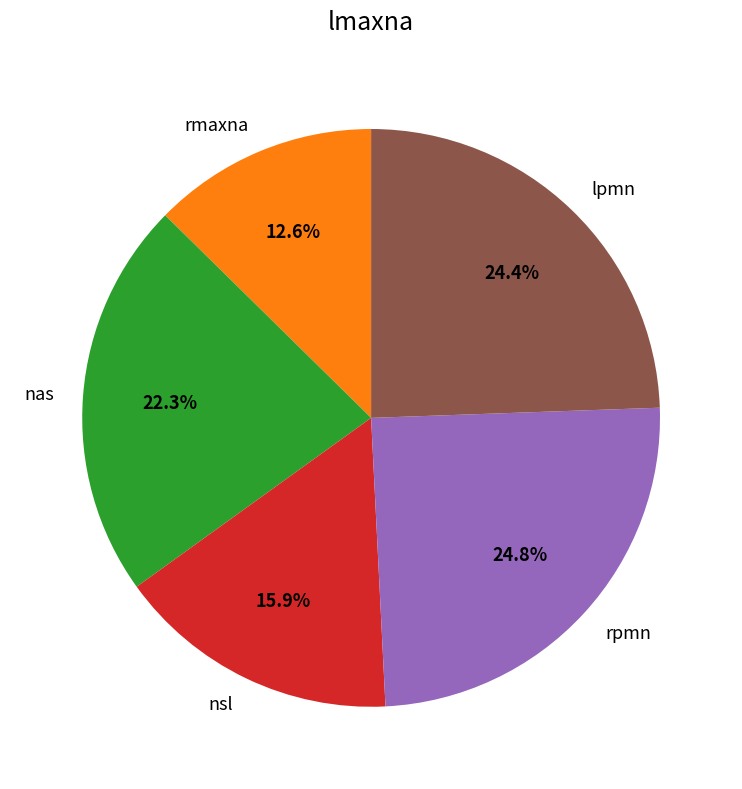

True or false: lpmn accounts for 35% of the total.

False